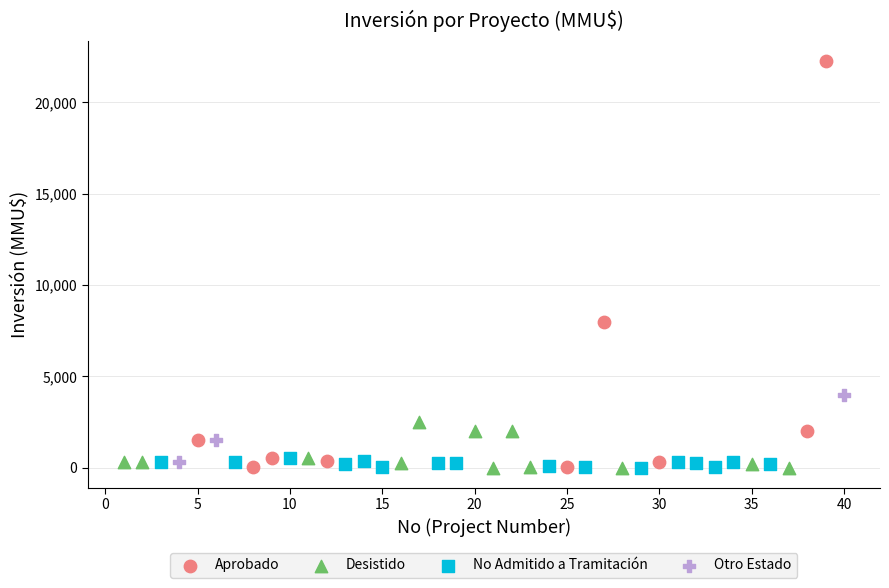

Which series has the widest spread of Y values?

Aprobado